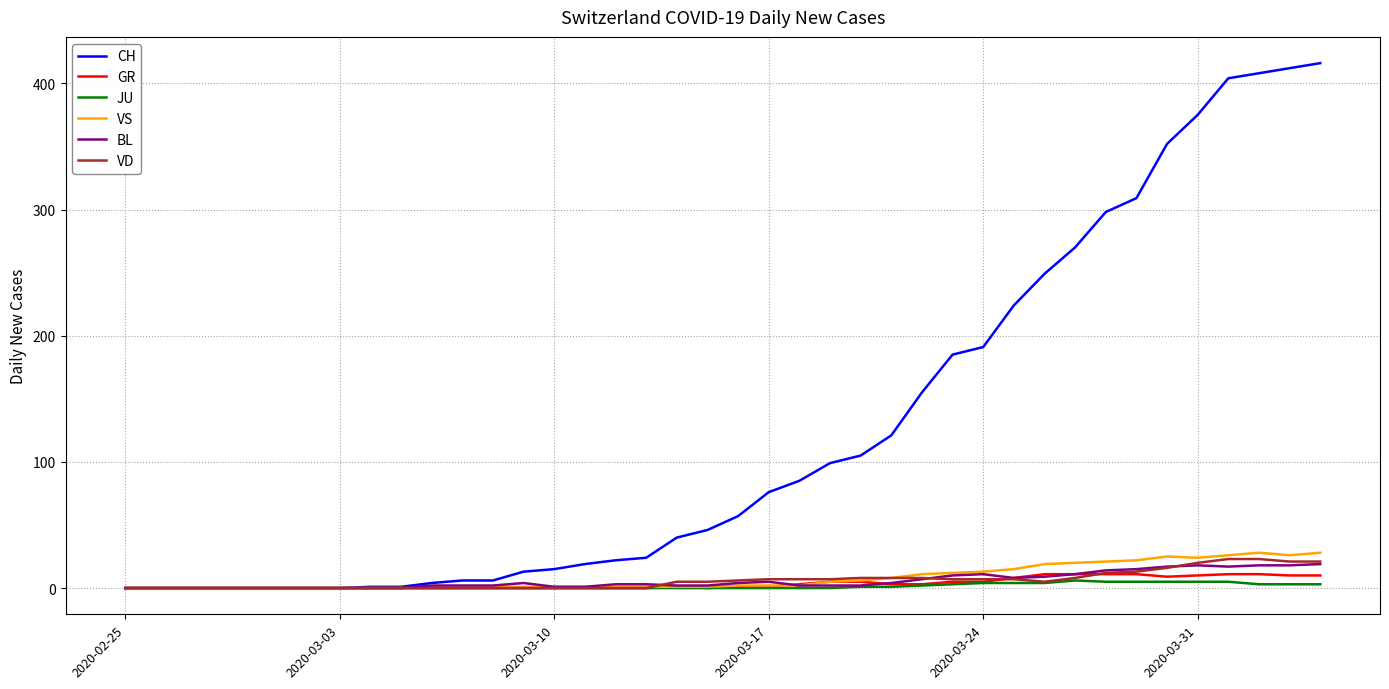

Which series has the largest range (max minus min)?

CH